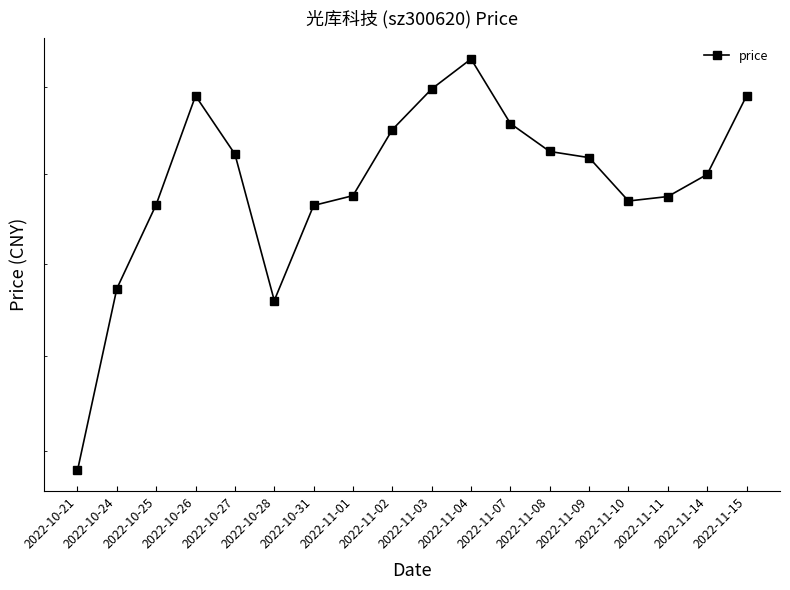

Reading left to right, extract all data points from this chart.

2022-10-21=32.8	2022-10-24=34.7	2022-10-25=35.7	2022-10-26=36.9	2022-10-27=36.2	2022-10-28=34.6	2022-10-31=35.6	2022-11-01=35.8	2022-11-02=36.5	2022-11-03=37.0	2022-11-04=37.3	2022-11-07=36.6	2022-11-08=36.3	2022-11-09=36.2	2022-11-10=35.7	2022-11-11=35.8	2022-11-14=36.0	2022-11-15=36.9